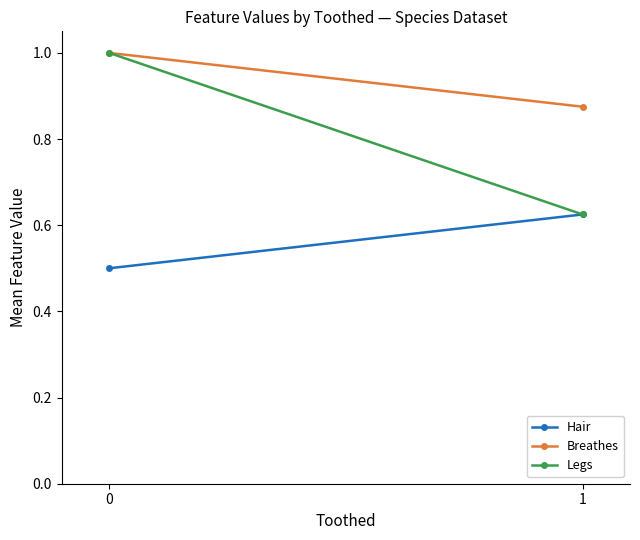

What is the minimum value for Legs?

0.6